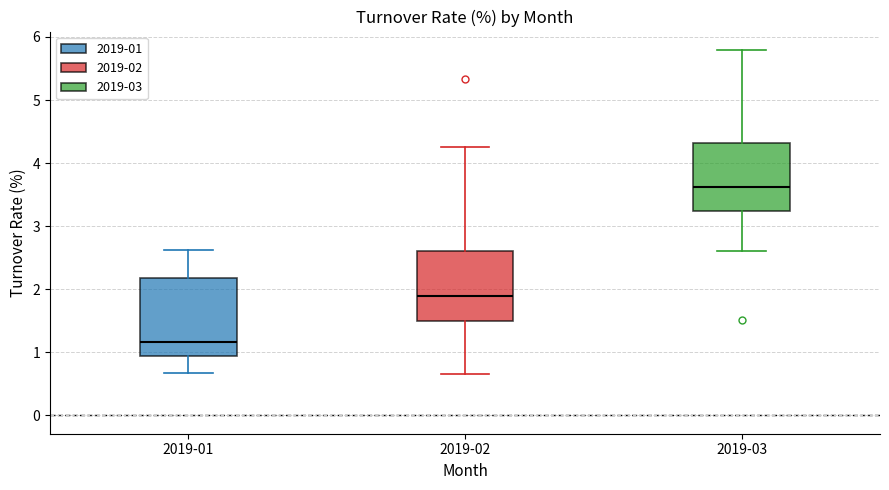

Which box's median line is the highest?

2019-03